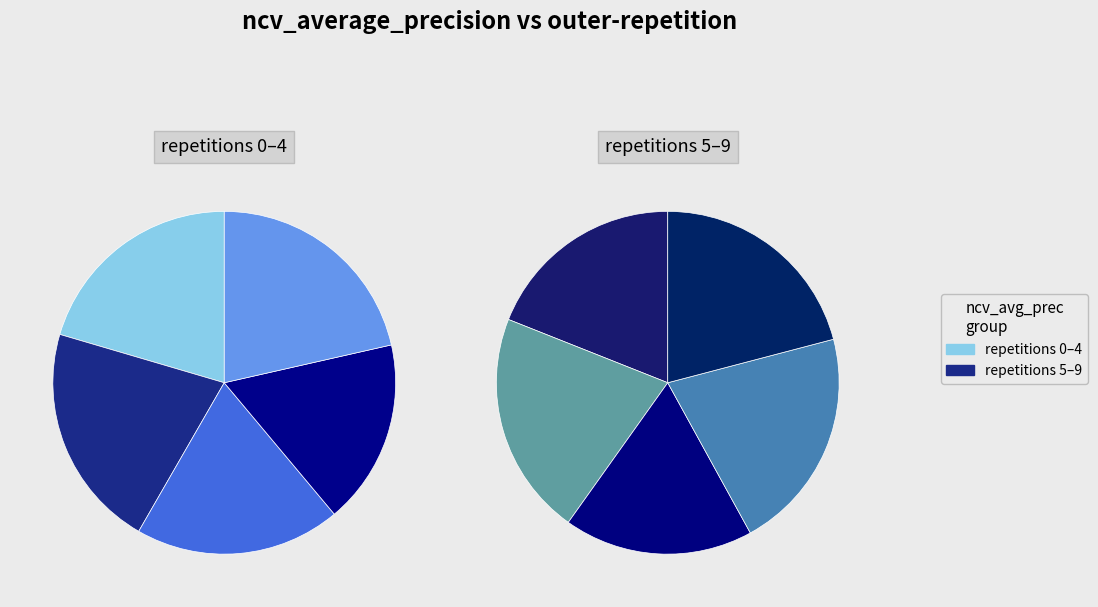

What percentage is the outer-repetition6 slice, to the nearest percent?

11%